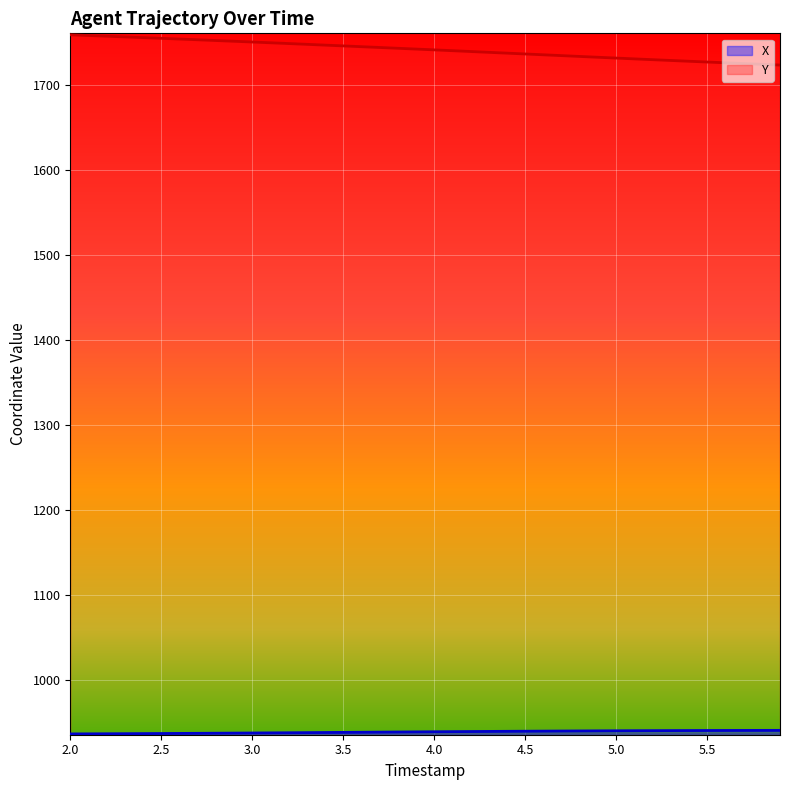

True or false: Y and X intersect in this chart.

False